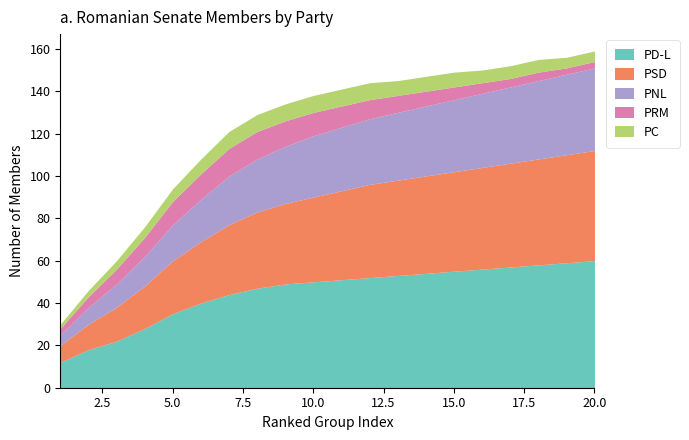

True or false: PD-L has more than 2 points higher than both neighbors.

False